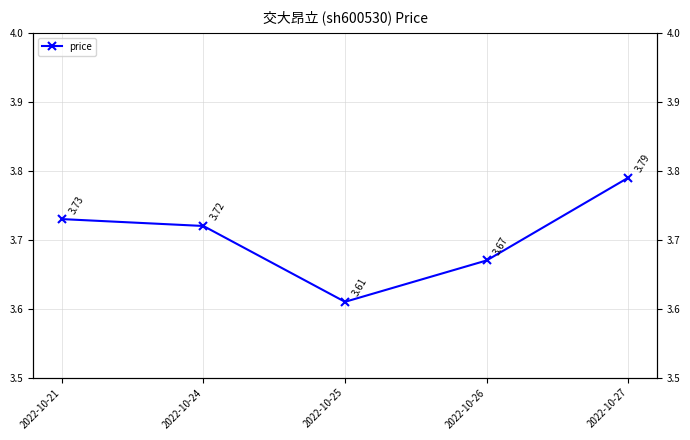

Which label corresponds to the smallest value in the chart?

2022-10-25